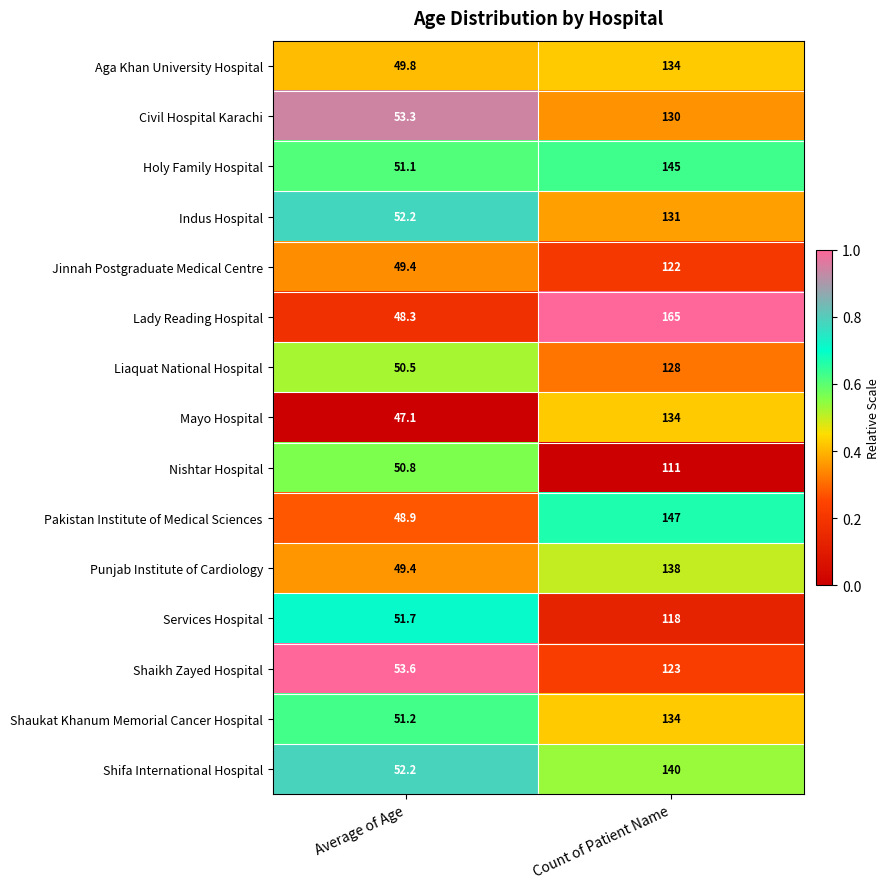

What is the difference between the highest and lowest values at Average of Age?

6.5